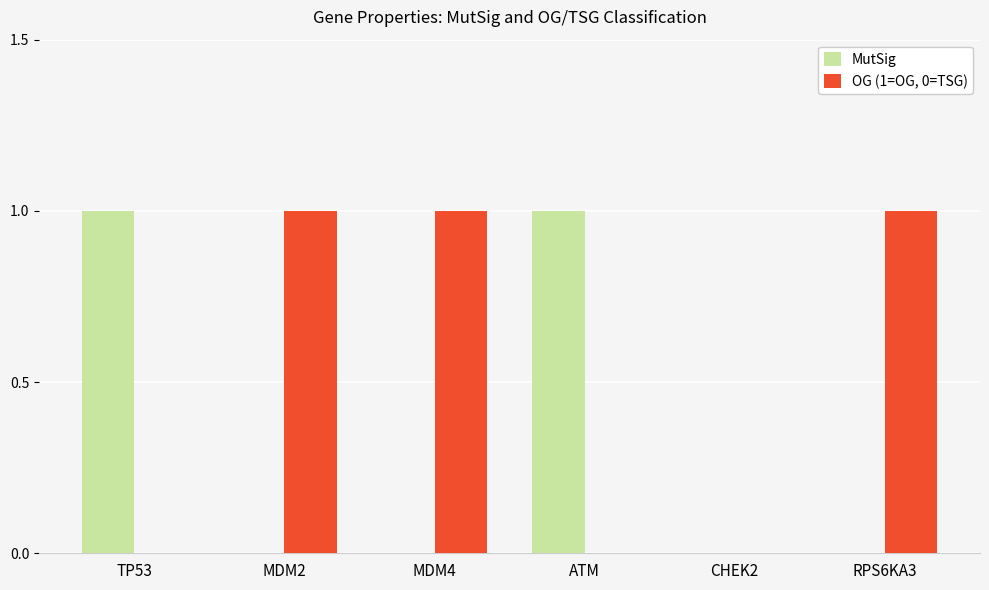

Is the value of MutSig at MDM2 greater than the value of OG (1=OG, 0=TSG) at MDM4?

No